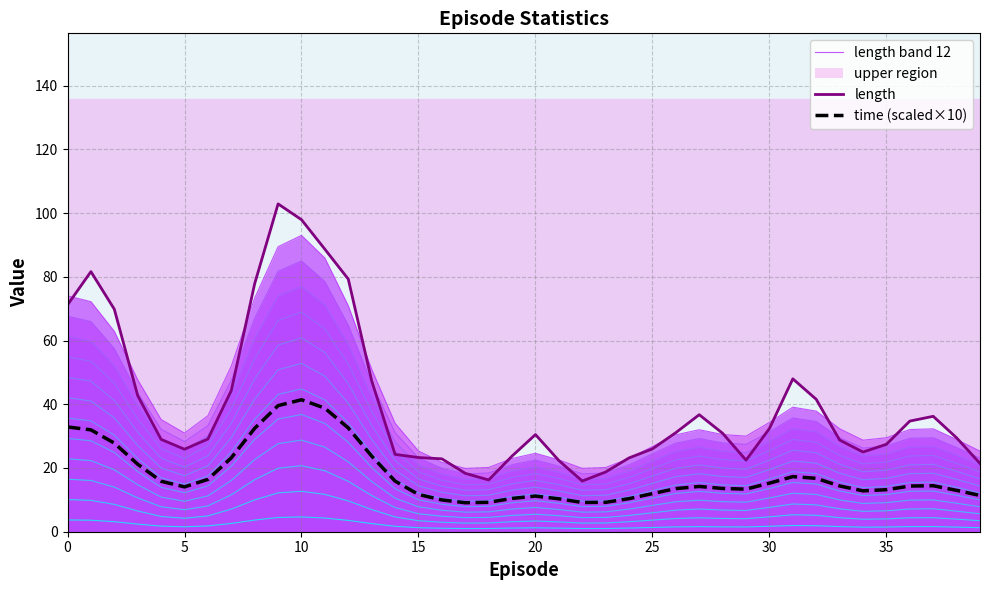

Does the chart display data point markers on the line(s)?

No